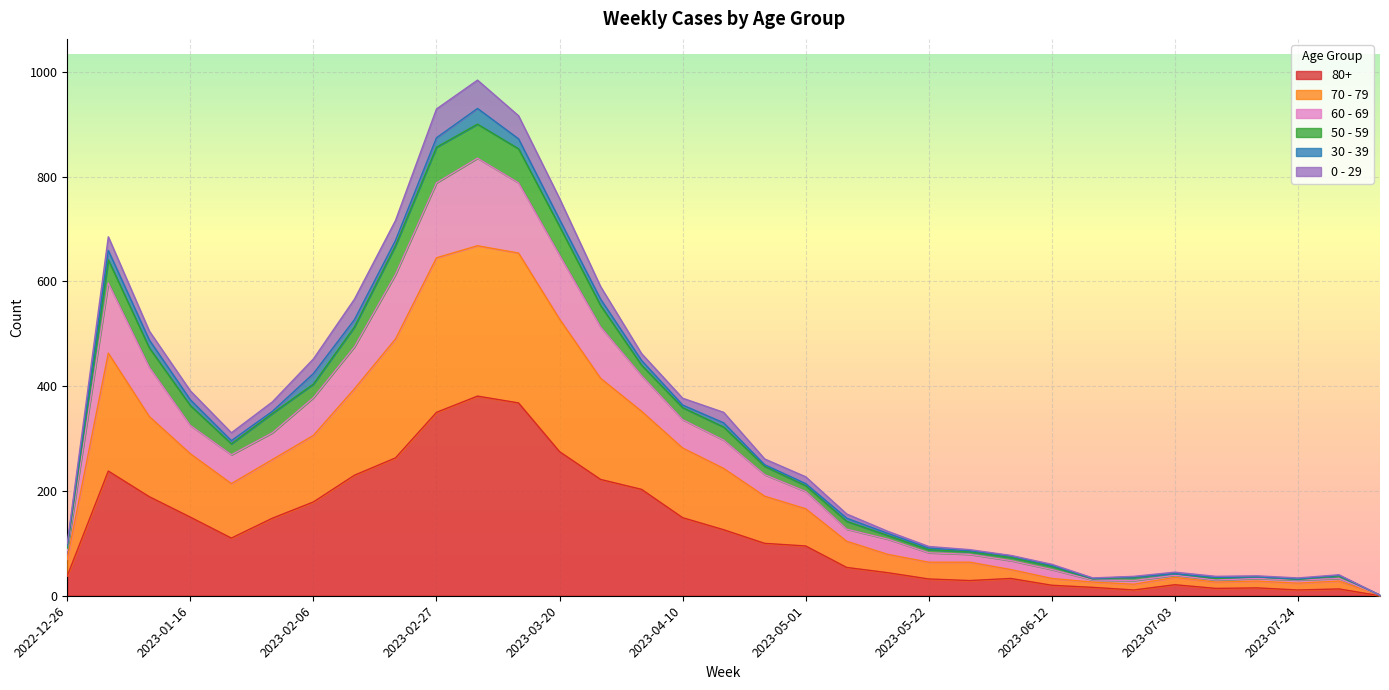

What are all the series names shown in the legend?

80+, 70 - 79, 60 - 69, 50 - 59, 30 - 39, 0 - 29